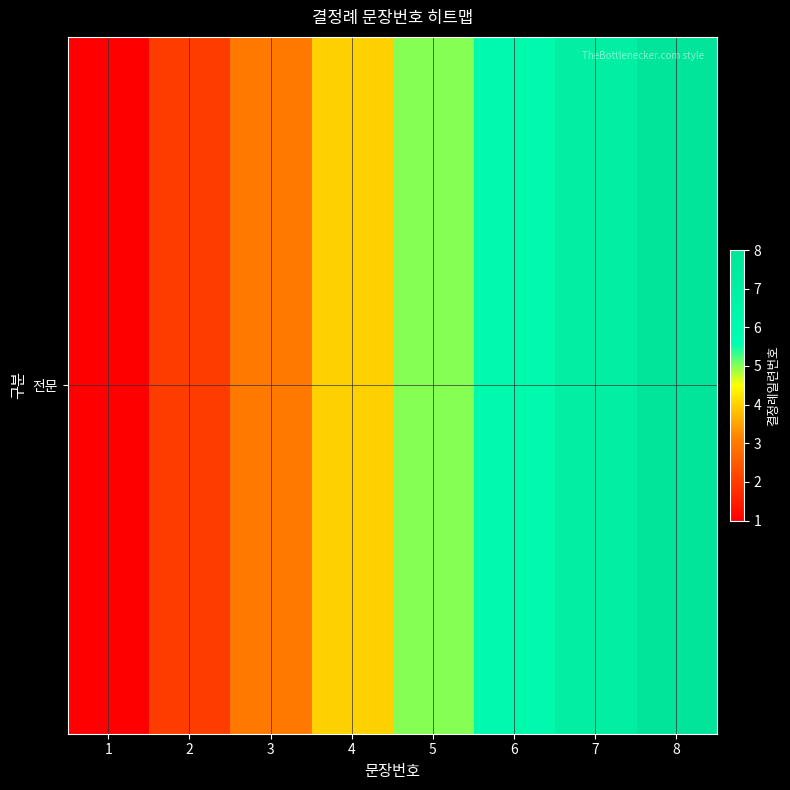

List the labels in order of value, largest first.

8, 7, 6, 5, 4, 3, 2, 1